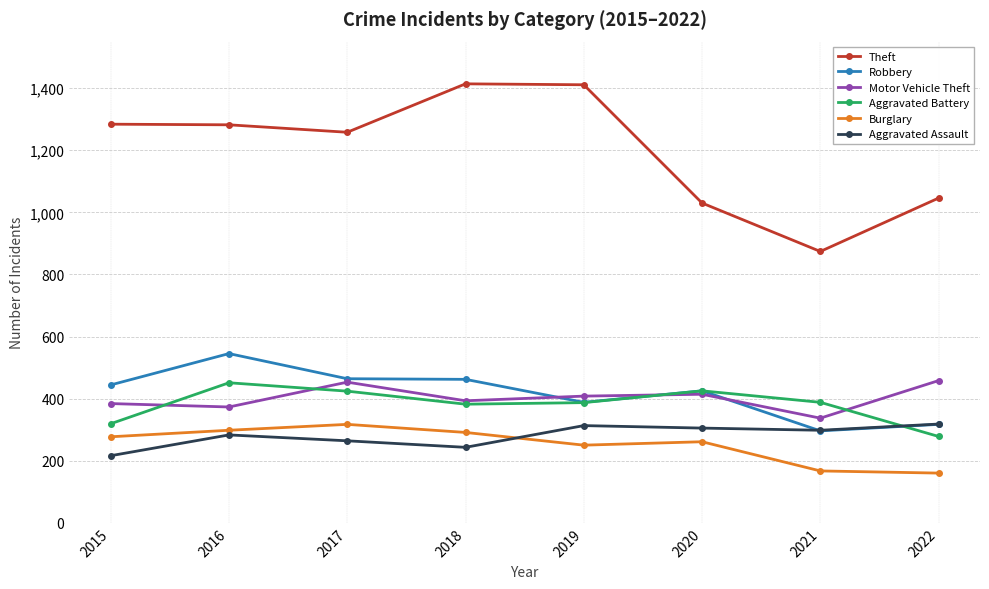

The value of Robbery at 2016 is 246. True or false?

False